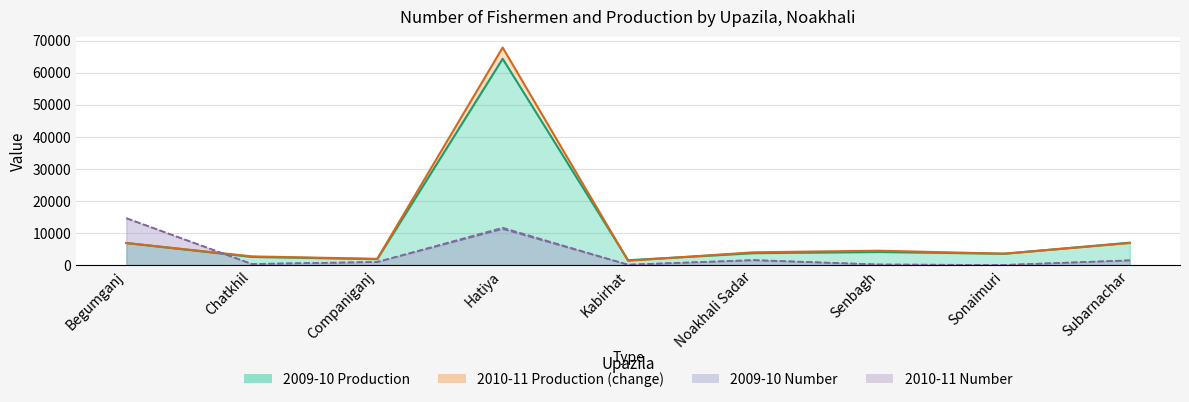

What is the total value across all series at Hatiya?

155084